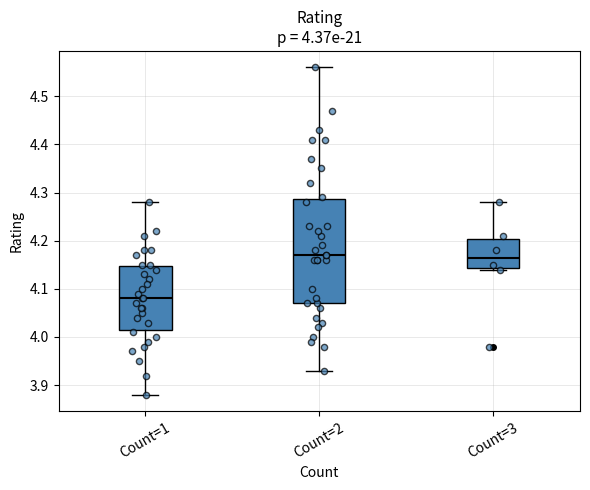

Which box is the tallest, from its lower edge to its upper edge?

Count=2